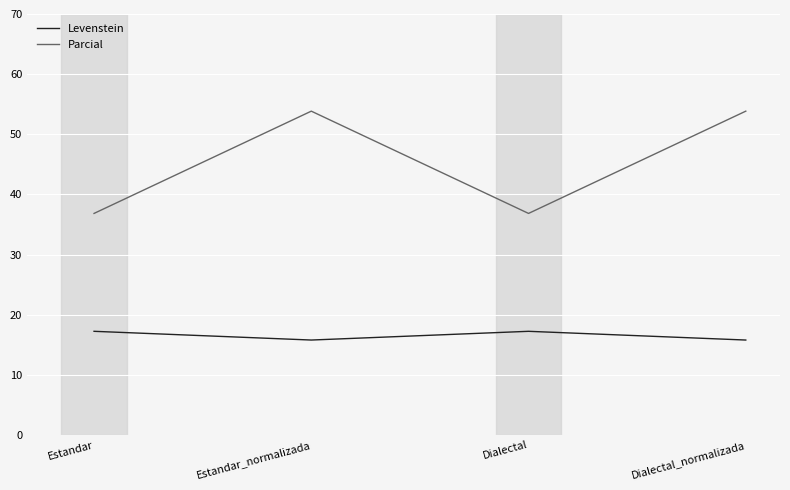

List the series in order of their overall mean, lowest first.

Levenstein, Parcial